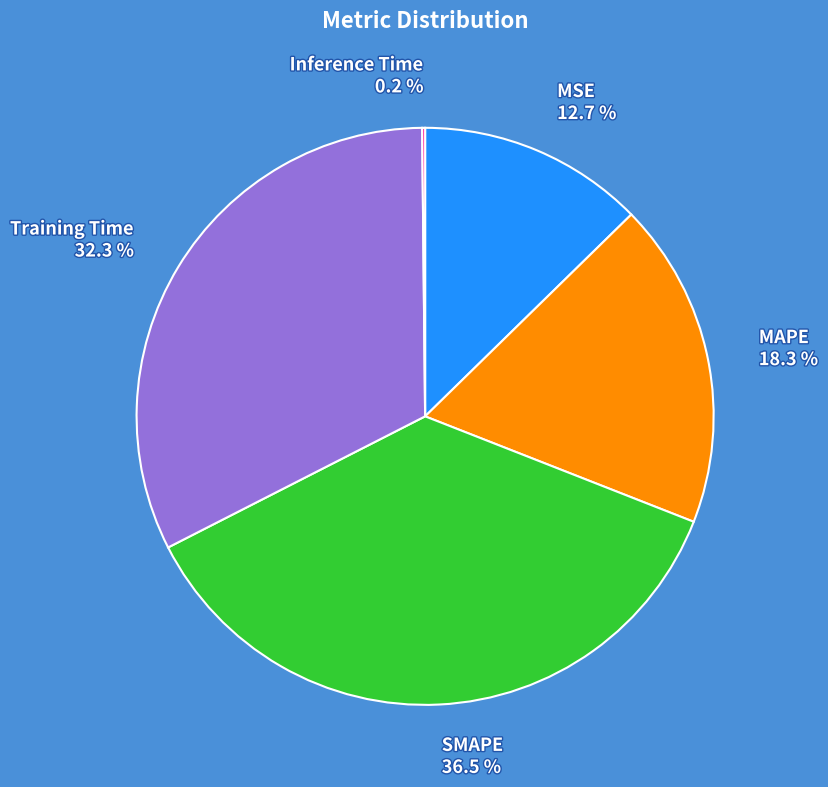

To the nearest percent, what is the combined percentage of Training Time and MSE?

45%